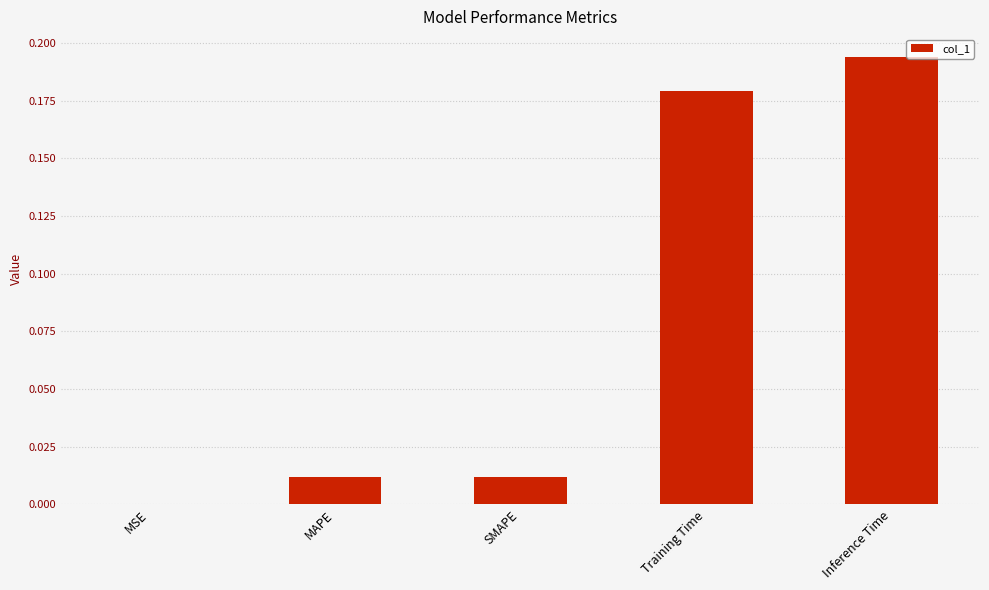

Which has a higher value, Inference Time or MSE?

Inference Time